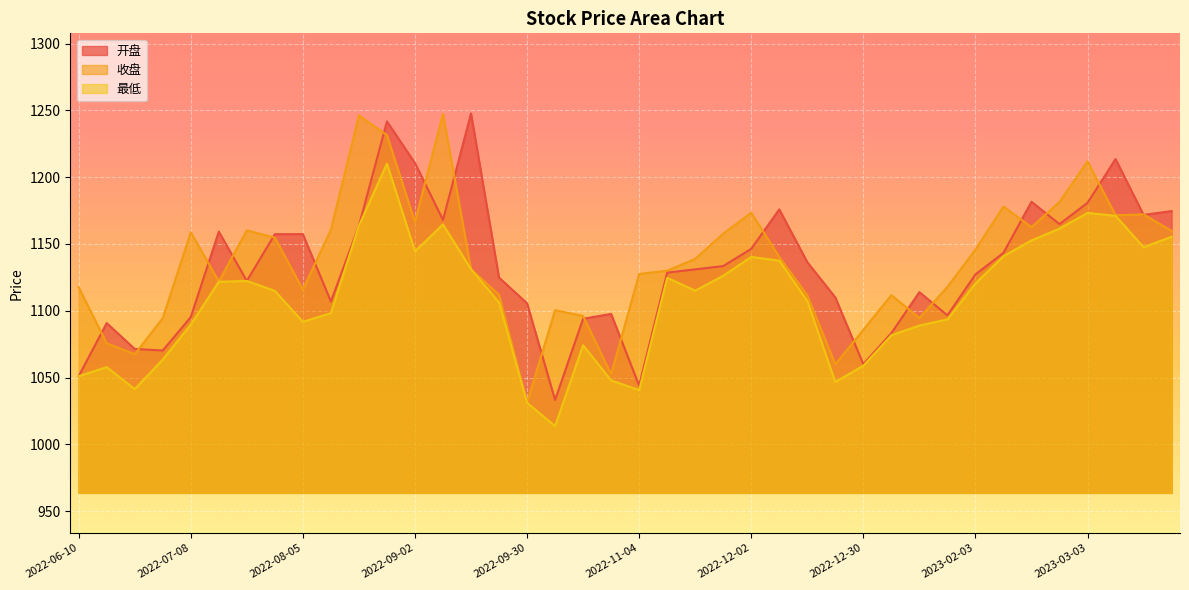

At which label does 收盘 first exceed 1138?

2022-07-08